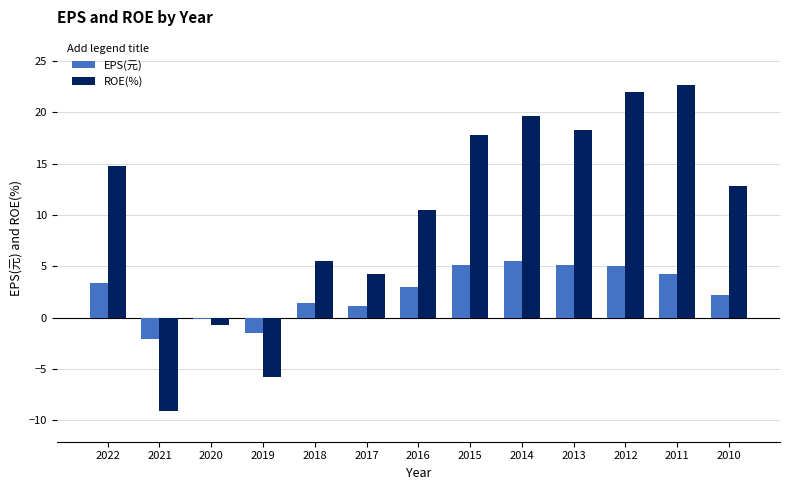

What is the approximate value of ROE(%) at 2022?

14.8